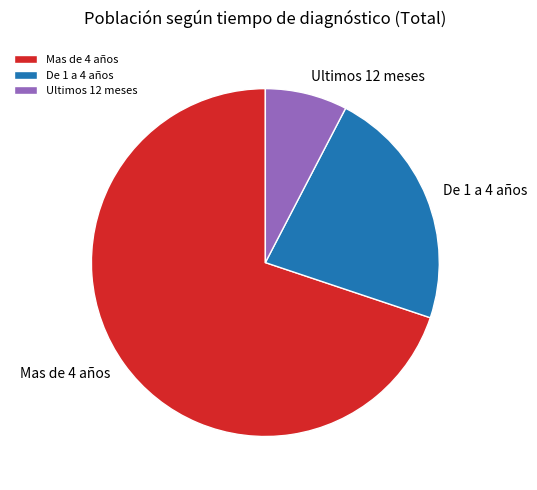

Do Mas de 4 años and Ultimos 12 meses together represent more than half of the pie?

Yes